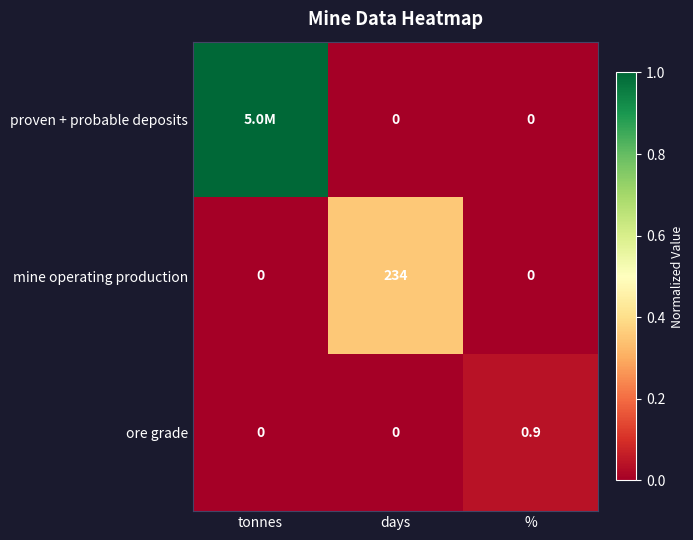

Which category has the lowest value across all series?

days